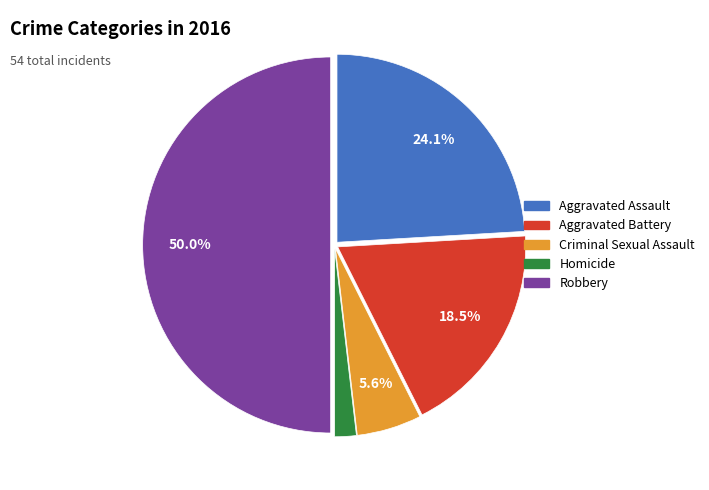

Rank the categories by value from highest to lowest.

Robbery, Aggravated Assault, Aggravated Battery, Criminal Sexual Assault, Homicide